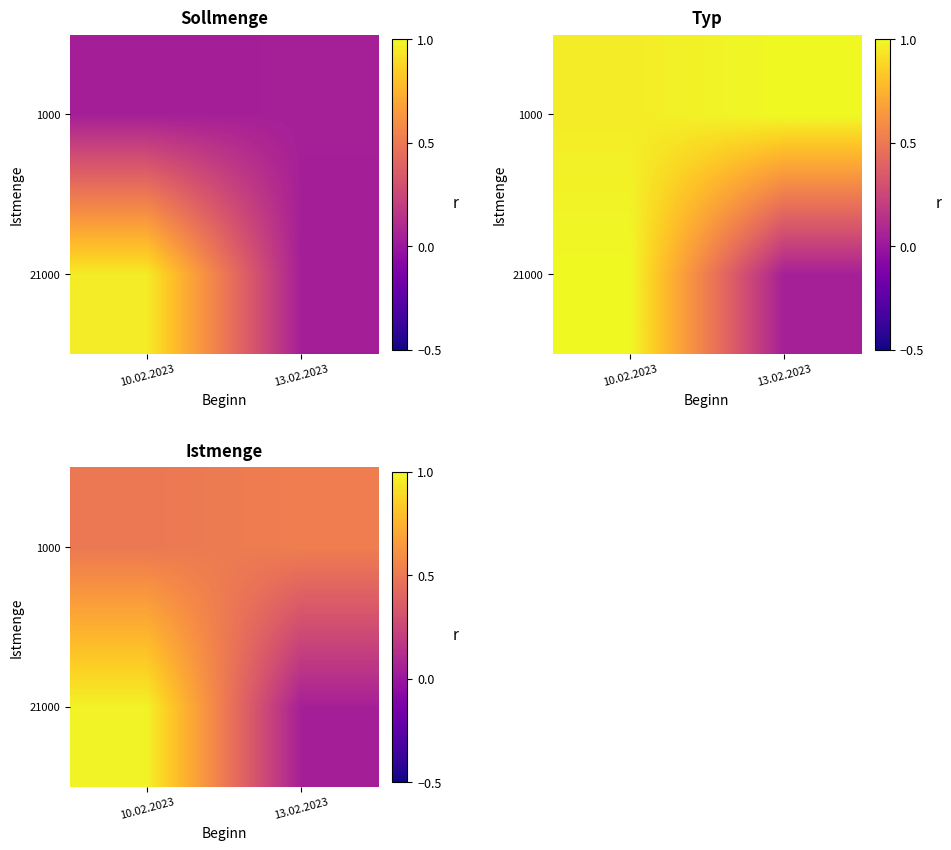

Which has a higher value, 10.02.2023 or 13.02.2023?

10.02.2023